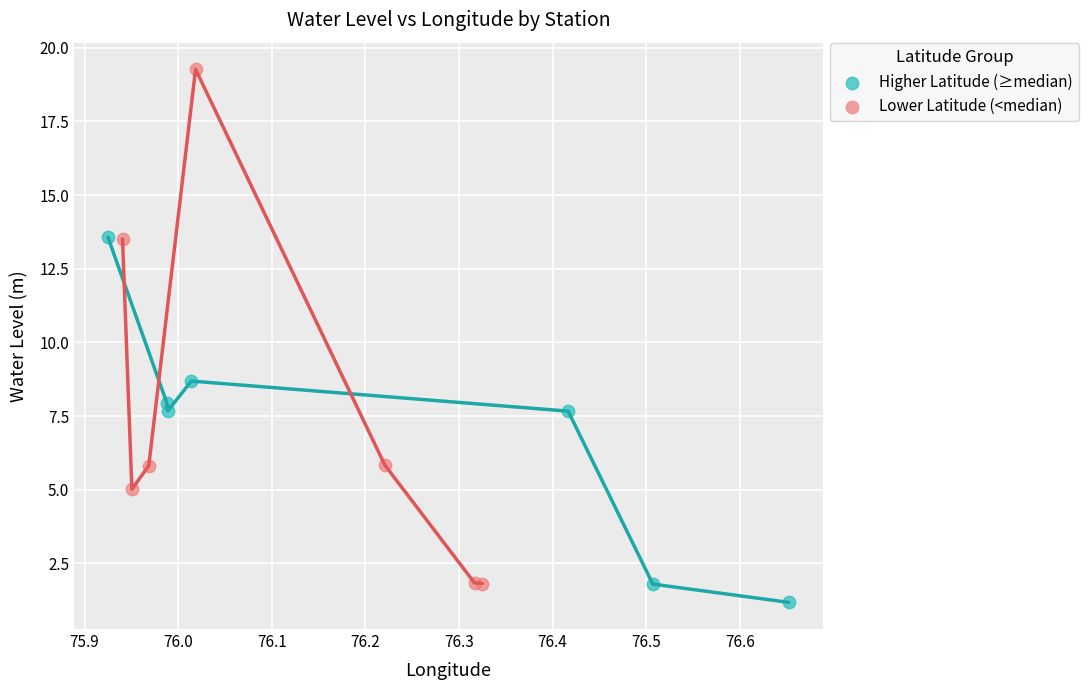

What are all the series names shown in the legend?

Higher Latitude (≥median), Lower Latitude (<median)